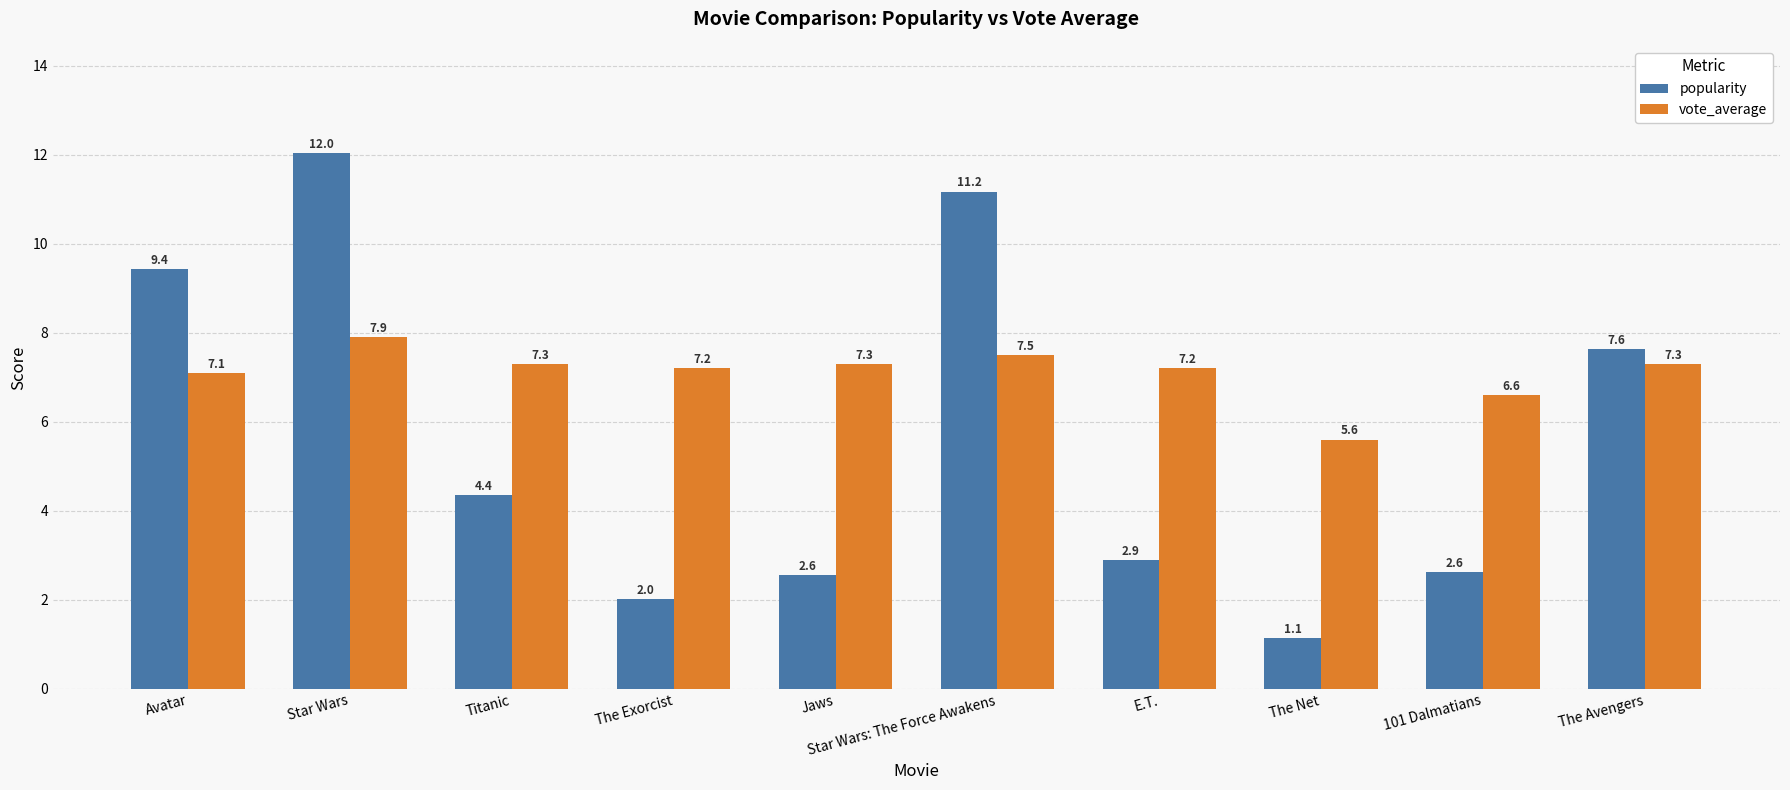

What is the label of the 8th bar from the left?

The Net